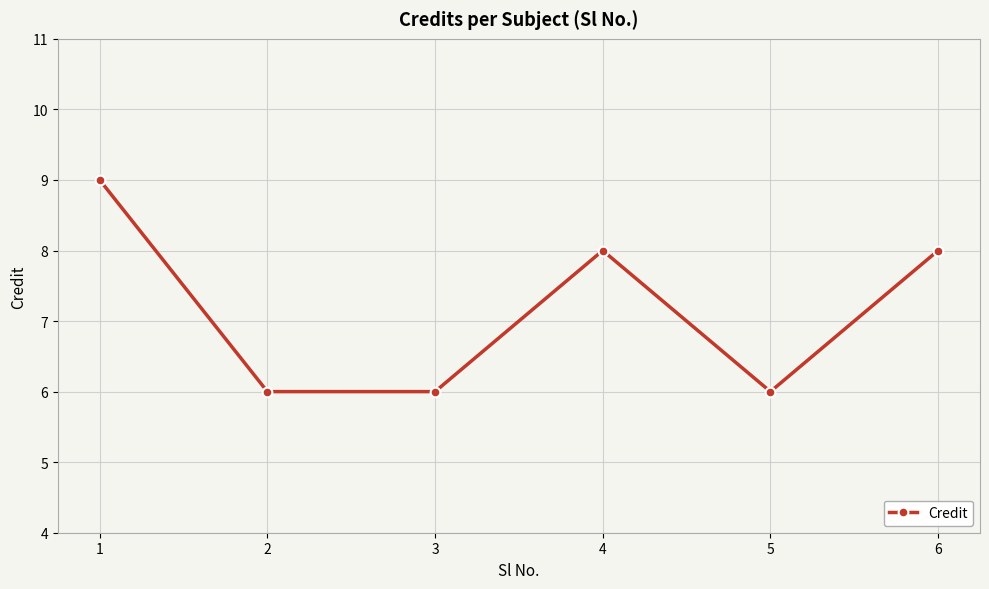

Where does the data first go above 8?

1